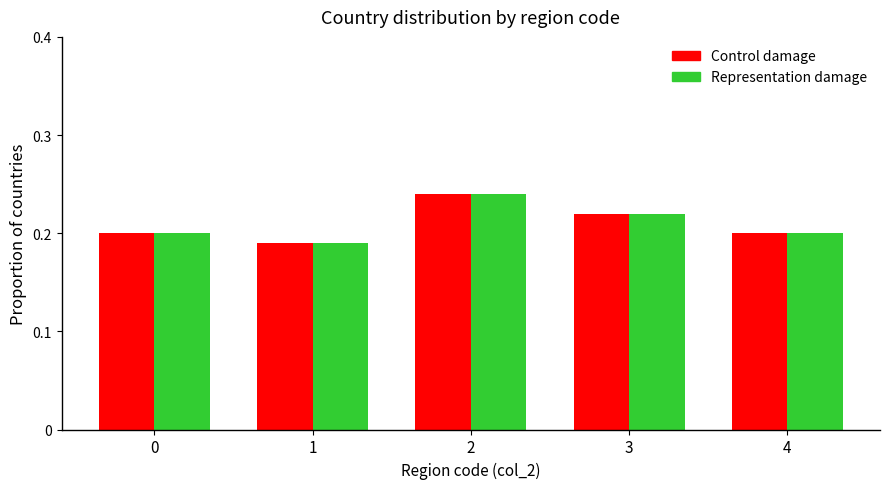

Is it true that Control damage equals 0.1 at 2?

False